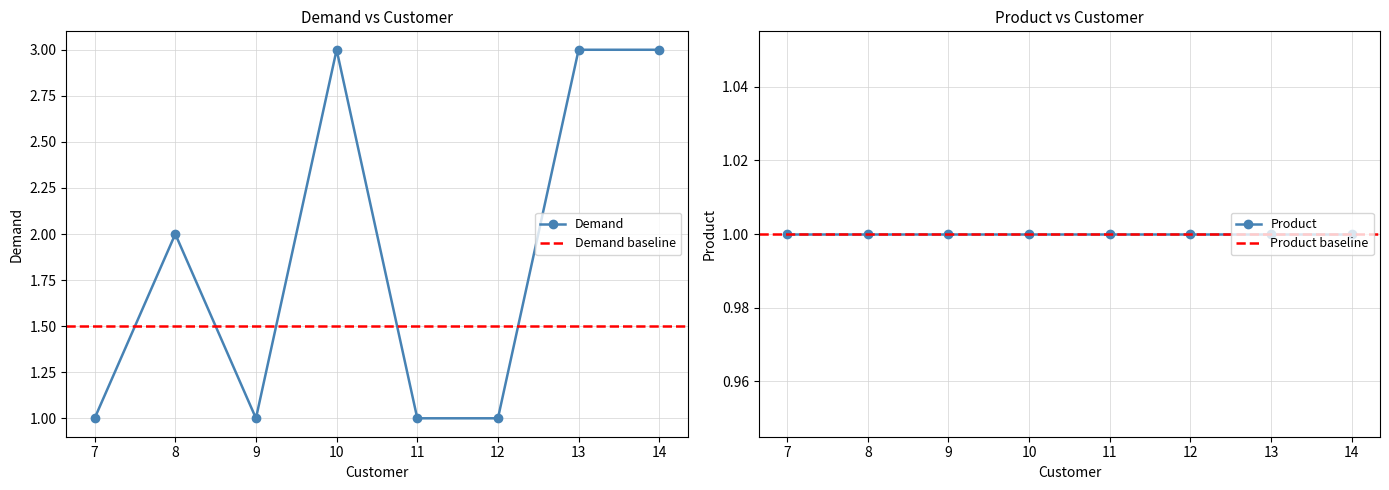

Which series has the largest total across all categories?

Demand